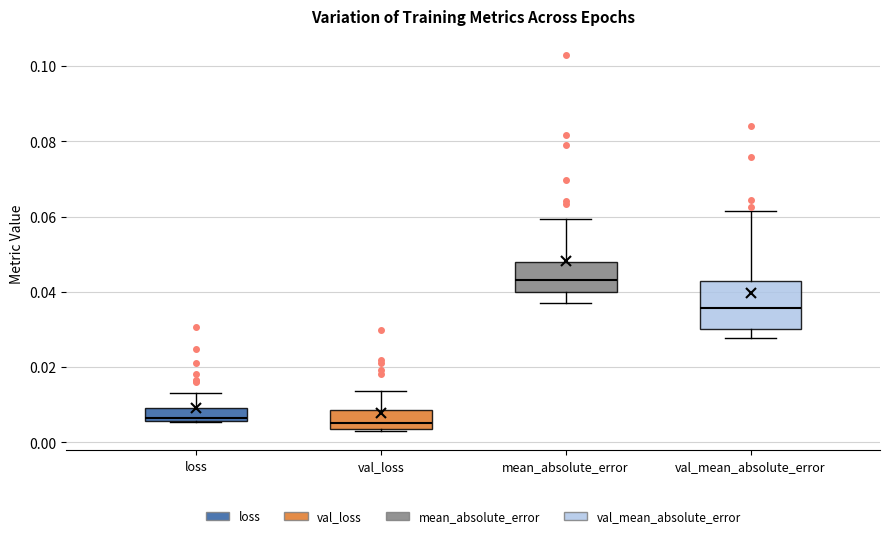

Reading left to right, read every box against the y-axis: the position of its median line, the range the box covers, and the ends of its whiskers. The values are not printed on the chart, so give them approximately, as read against the axis.

loss: median 0.006 (just above the box's lower edge), box 0.006 to 0.010, whiskers 0.006 to 0.012
val_loss: median 0.006, box 0.004 to 0.008, whiskers 0.002 to 0.014
mean_absolute_error: median 0.044, box 0.040 to 0.048, whiskers 0.038 to 0.060
val_mean_absolute_error: median 0.036, box 0.030 to 0.042, whiskers 0.028 to 0.062